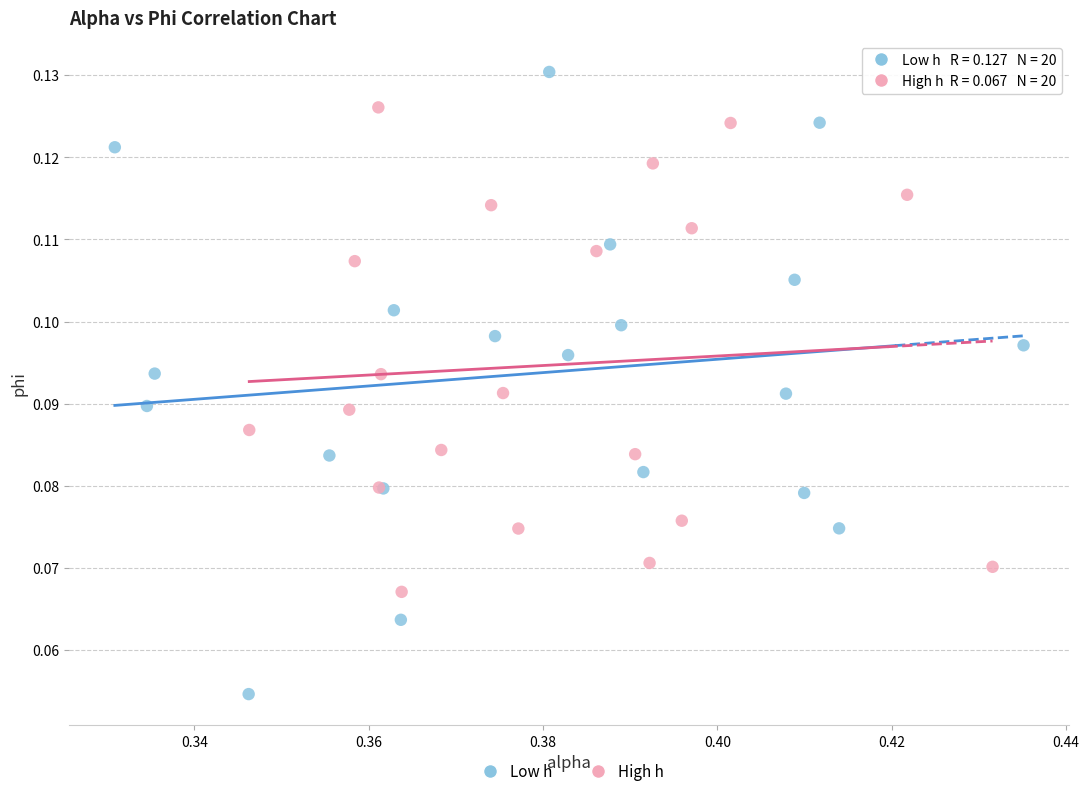

Which series has the largest Y range (max minus min)?

Low h